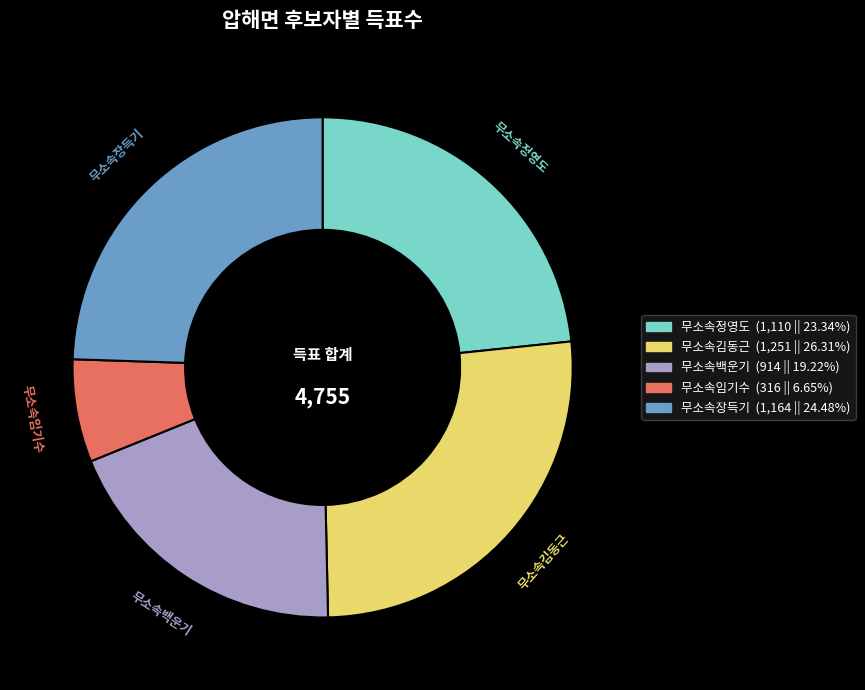

Combined, do 무소속김동근 and 무소속장득기 account for over 50%?

Yes